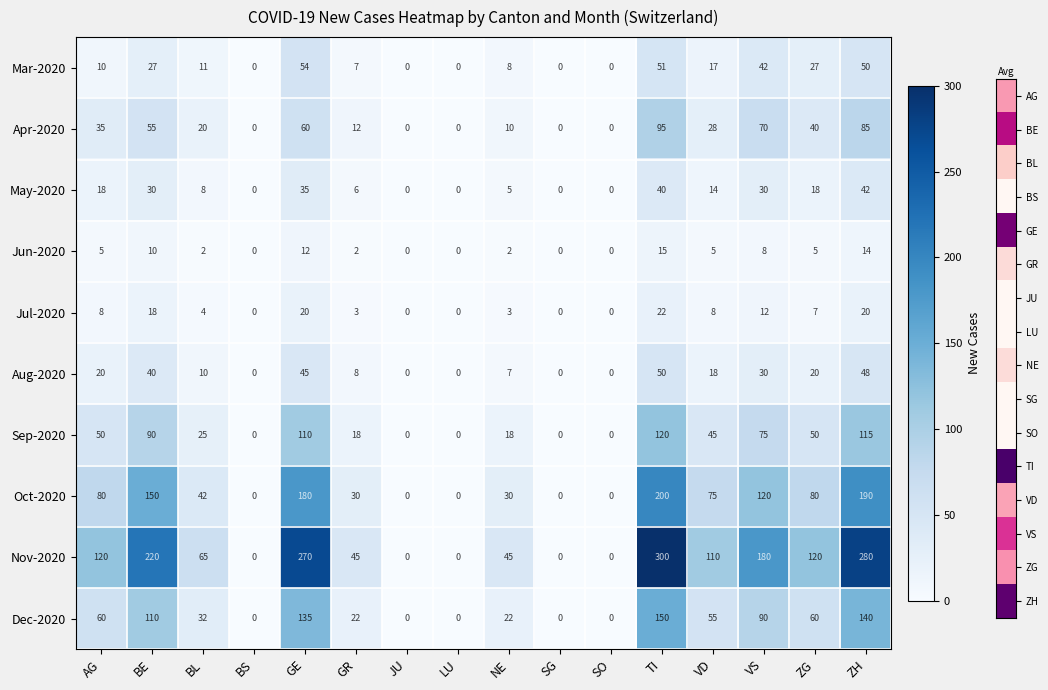

How many categories are shown in the chart?

16